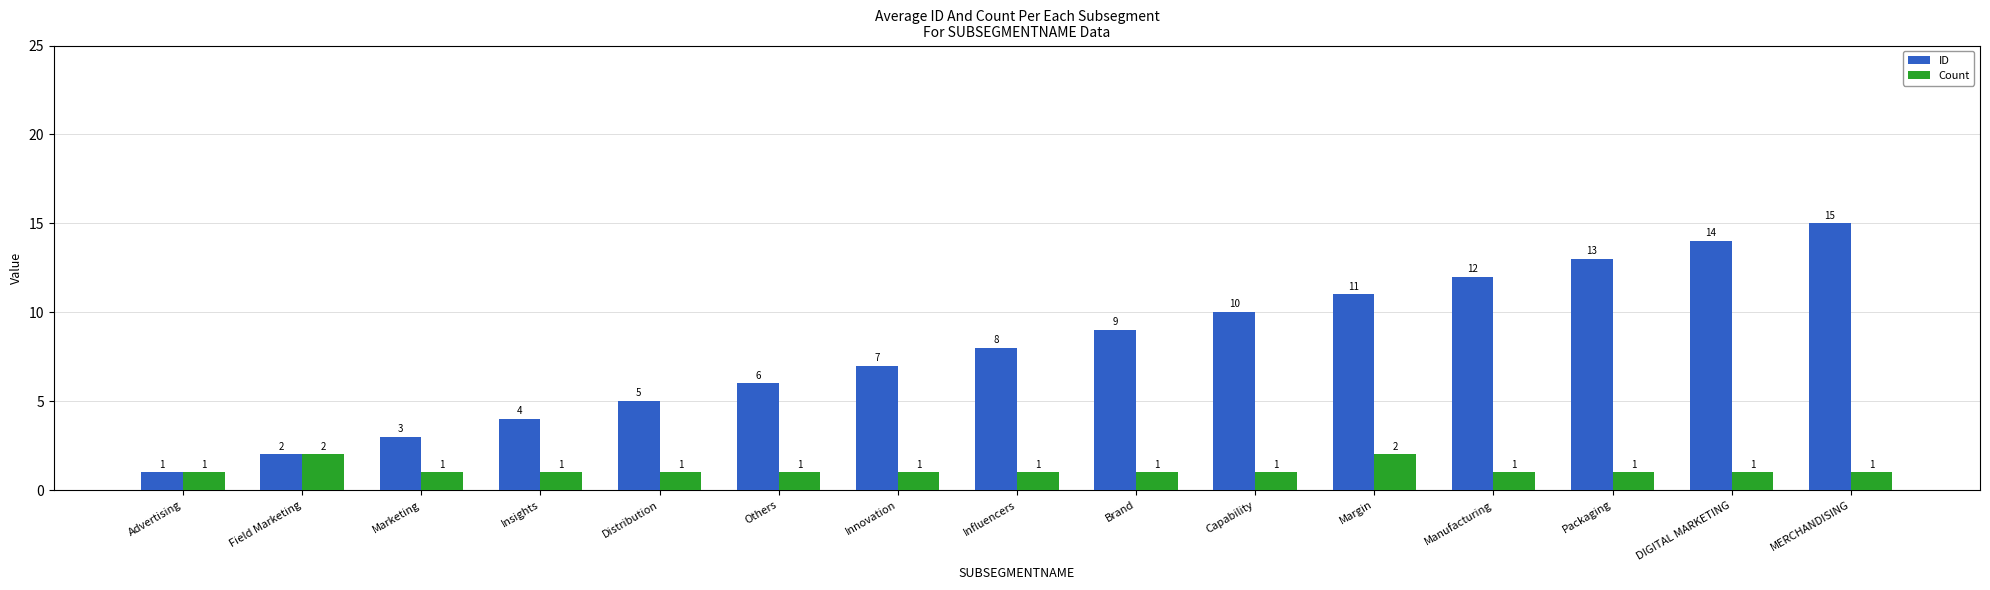

List the series in order of their overall mean, lowest first.

Count, ID